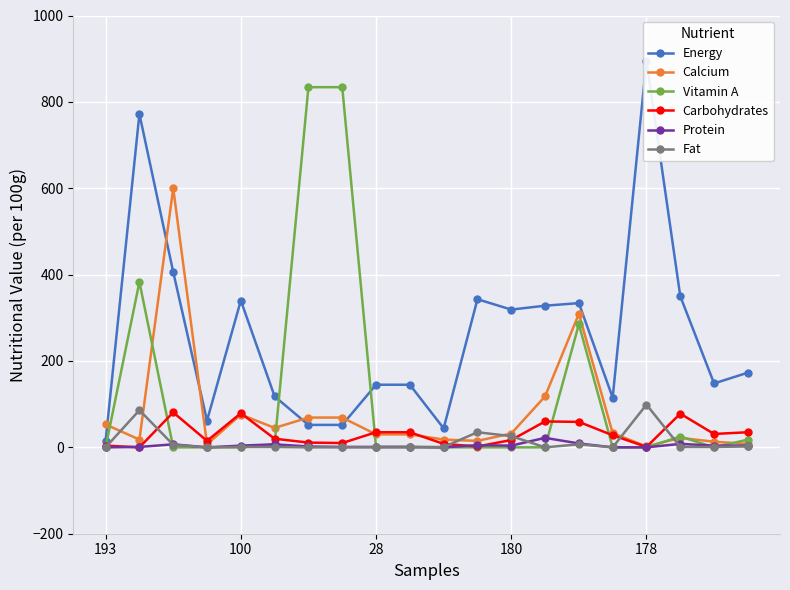

How many interior local valleys does the Calcium series have?

5